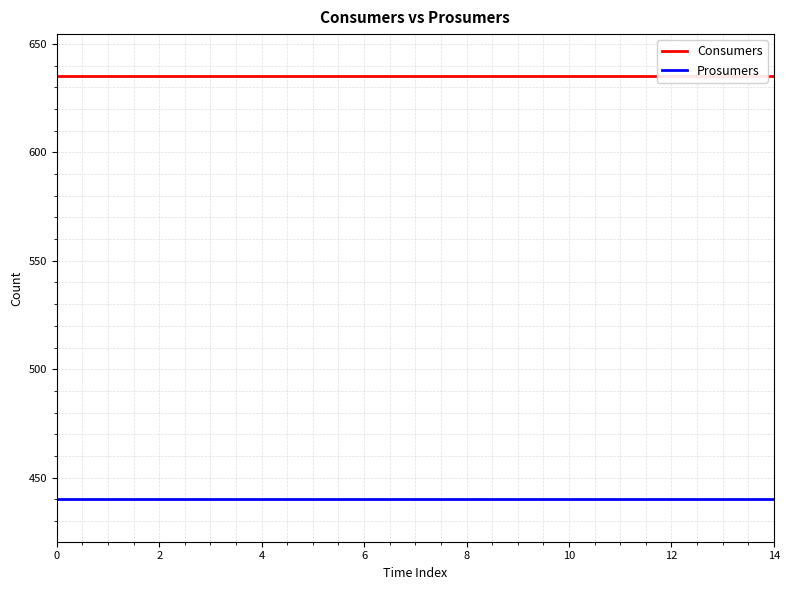

What is the smallest value displayed?

440